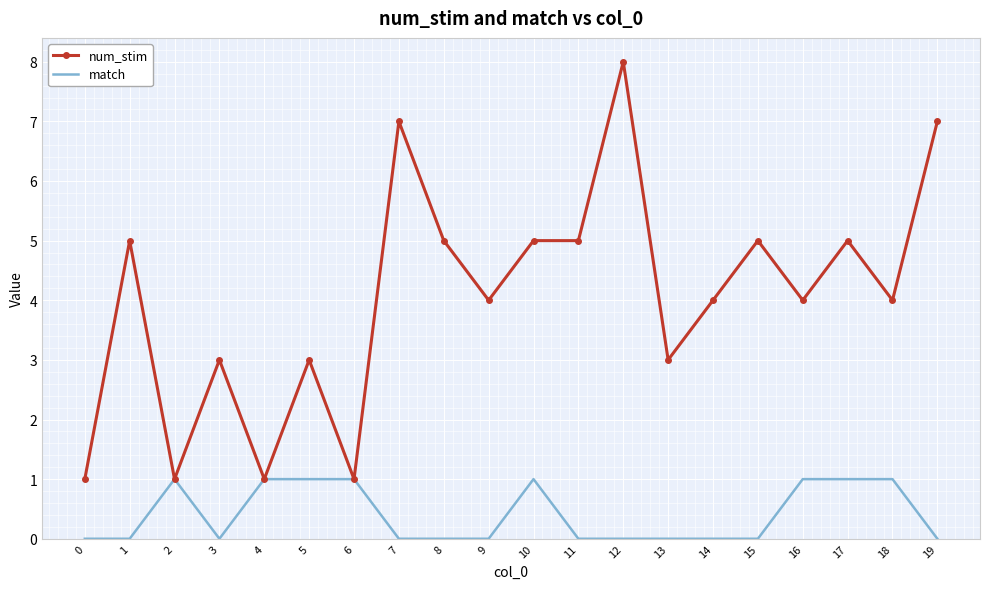

At which label does num_stim reach its peak?

12